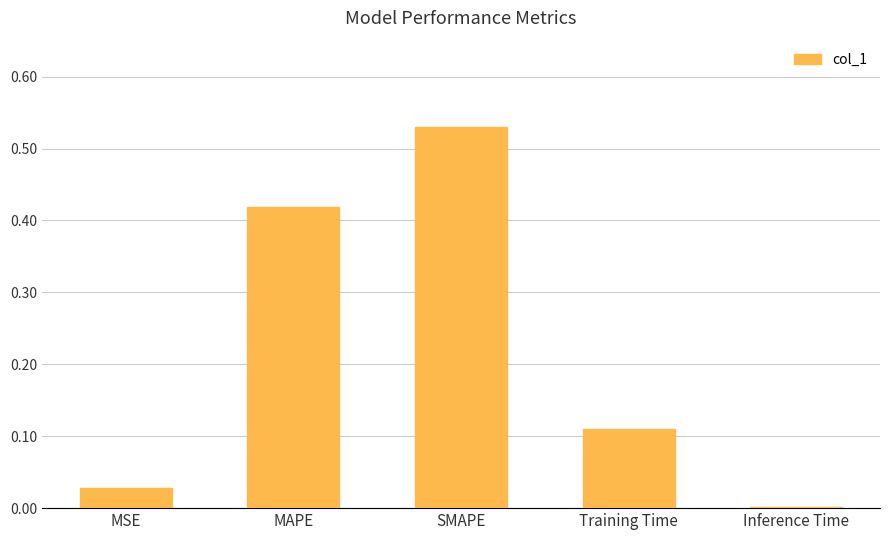

Which category has the highest value across all series?

SMAPE